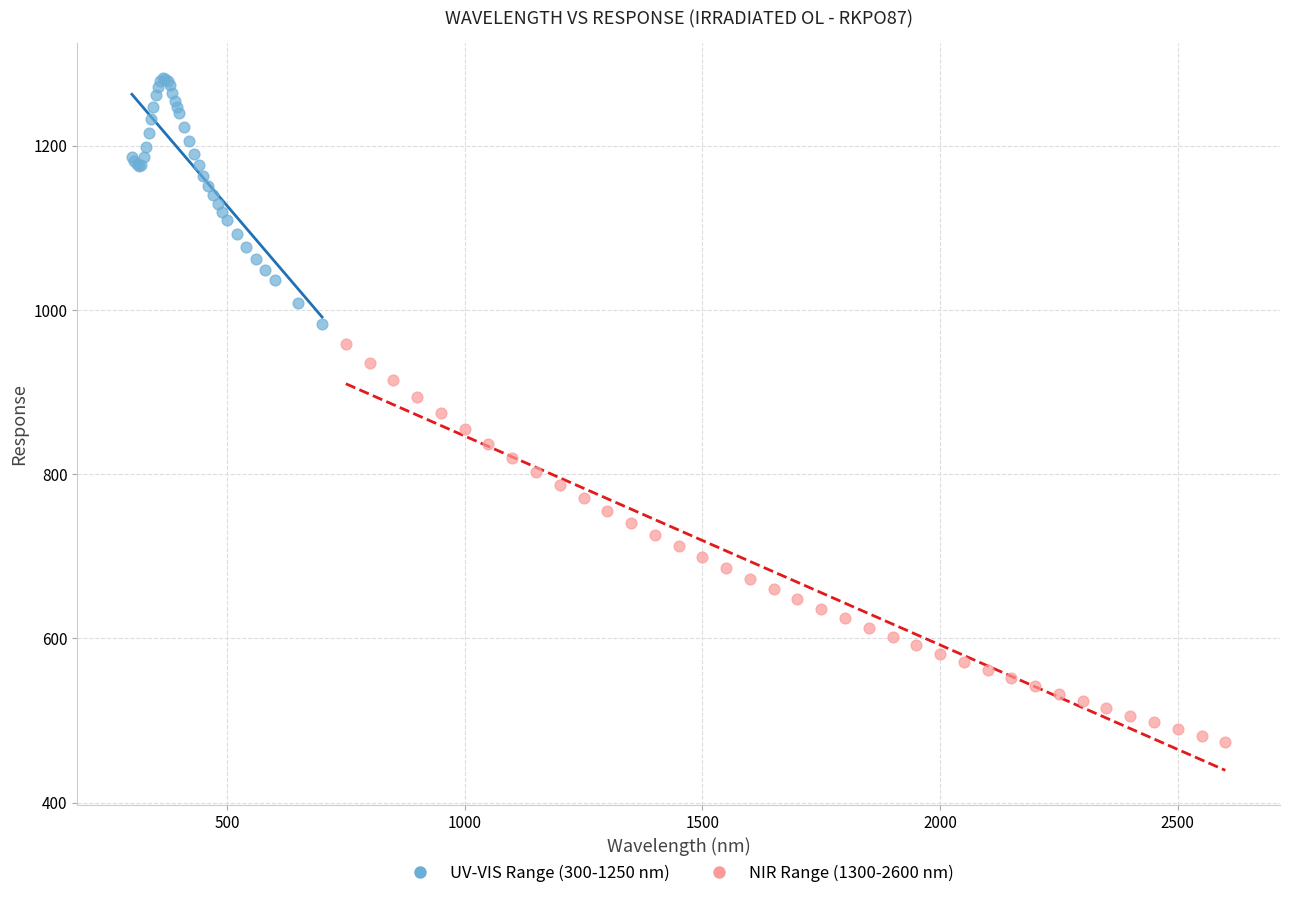

Which series reaches the maximum Y coordinate?

UV-VIS Range (300-1250 nm)